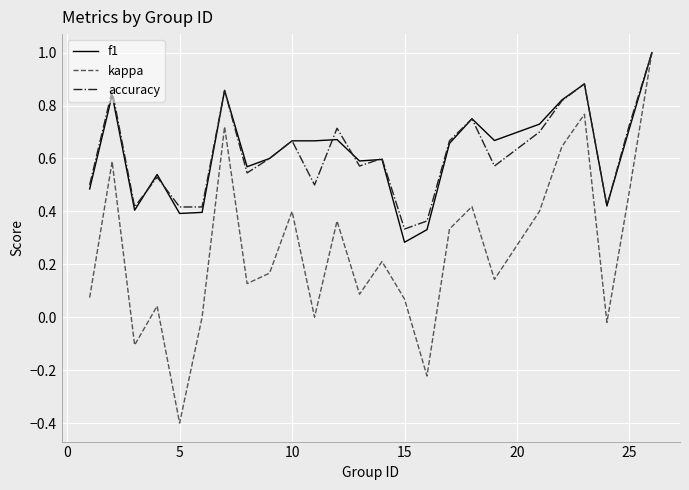

Which series has the widest spread of values?

kappa